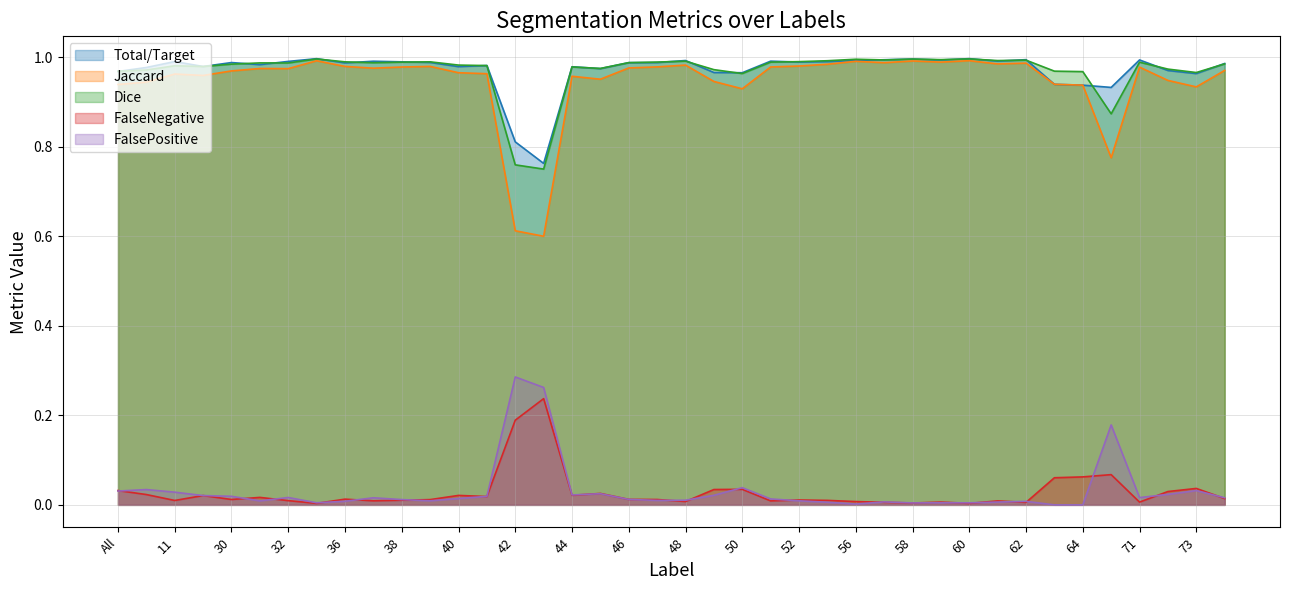

The FalsePositive series shows 0.0 at 48. True or false?

True